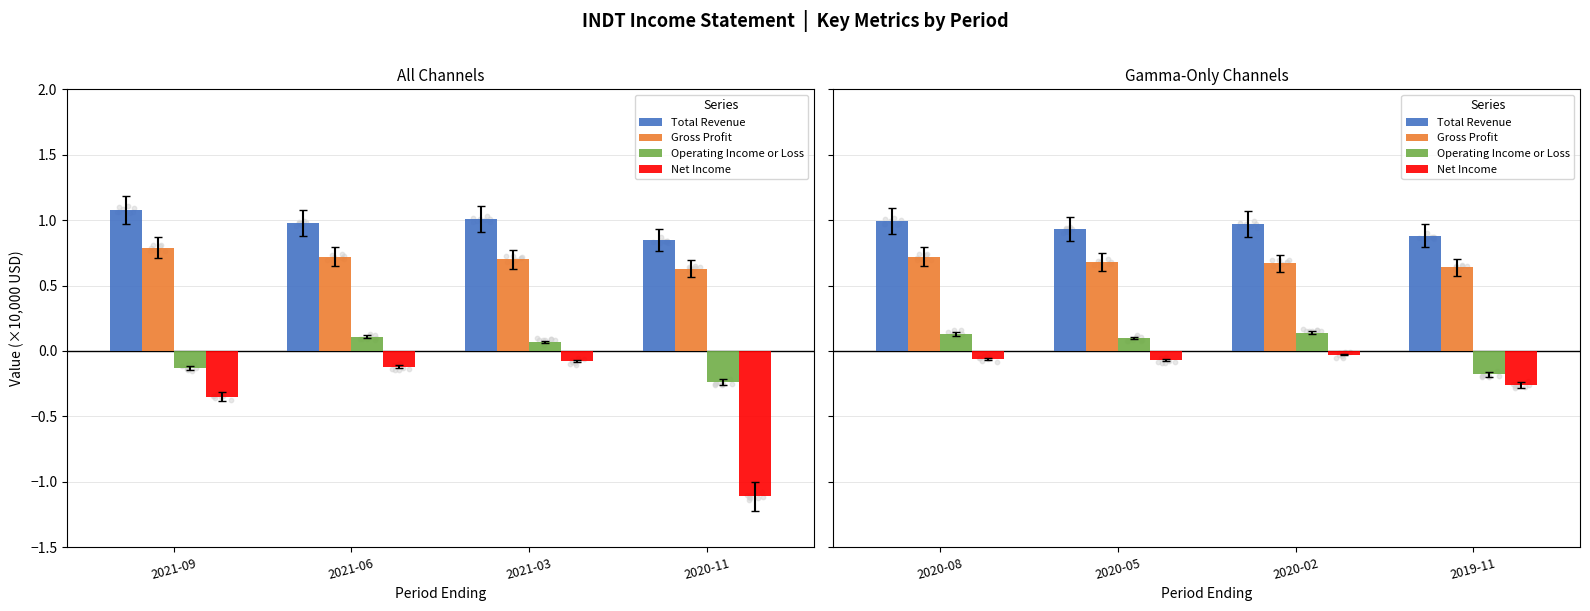

Which series has the largest total across all categories?

Total Revenue